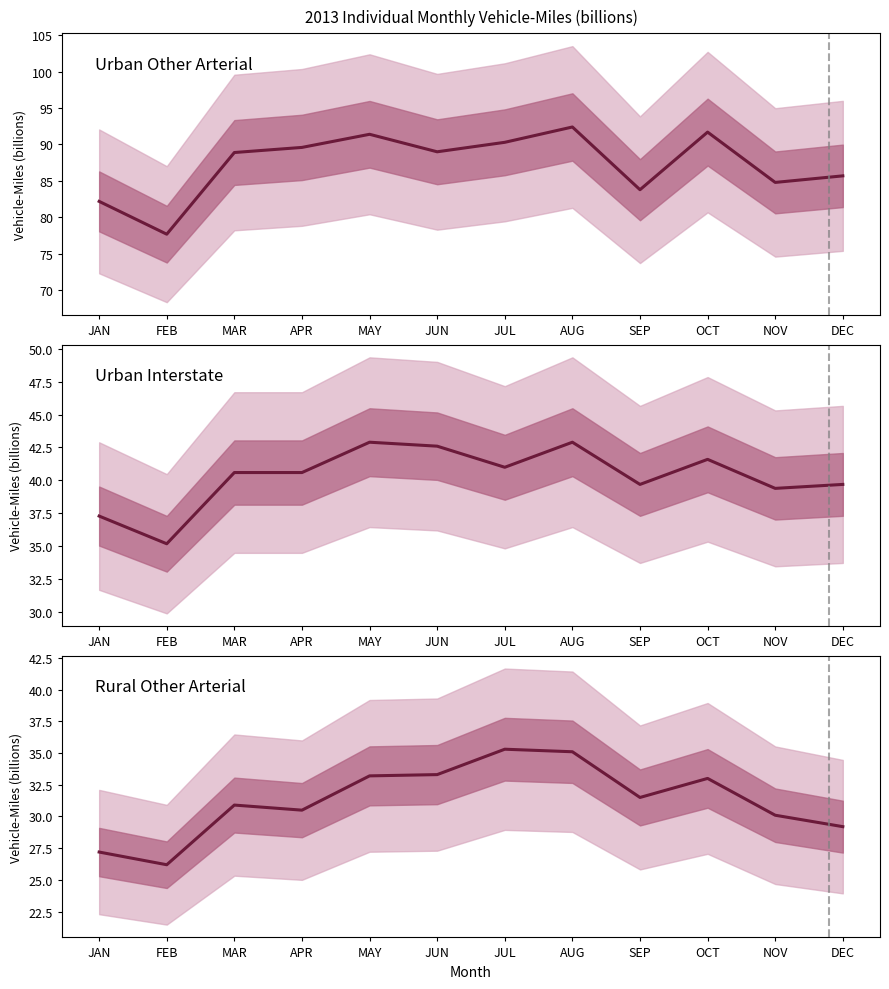

List the series in order of their peak value, highest first.

Urban Other Arterial, Urban Interstate, Rural Other Arterial